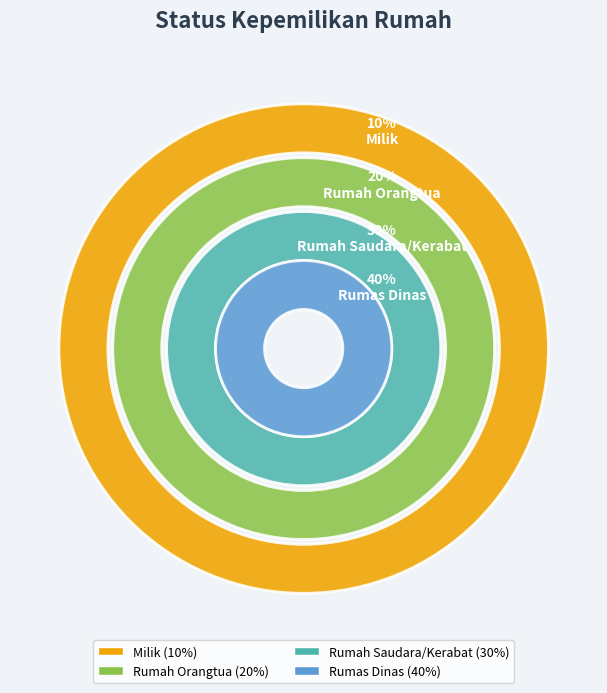

To the nearest percent, what percentage of the pie is Milik?

10%